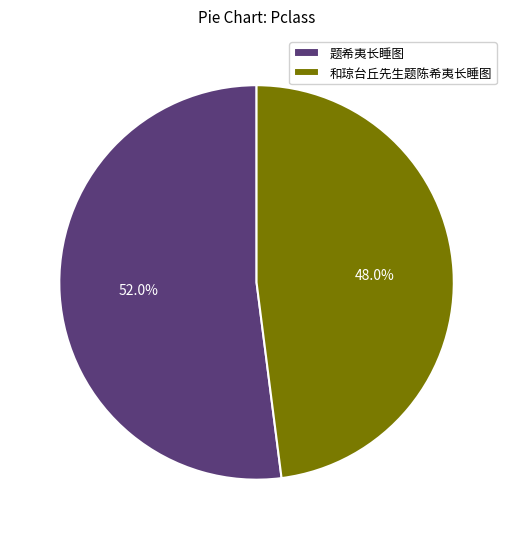

The 题希夷长睡图 slice represents 43% of the pie. True or false?

False